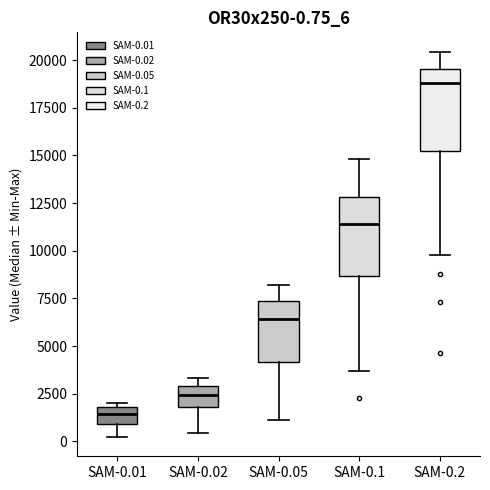

Which box has the highest median line?

SAM-0.2